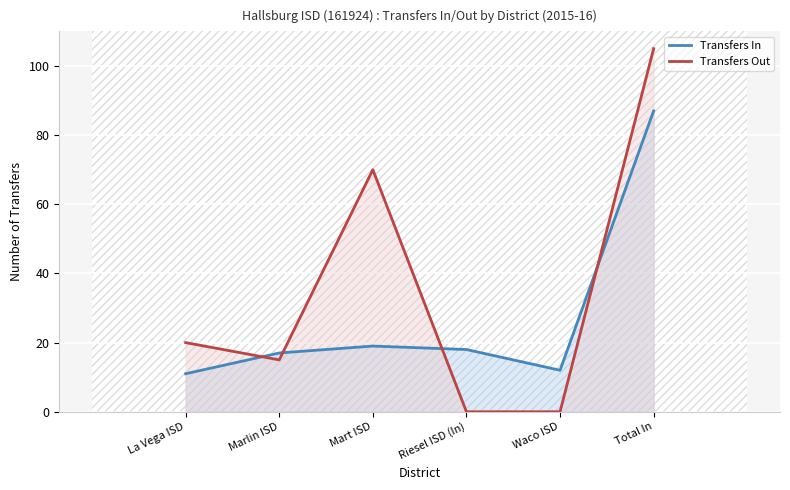

What is the value of the Transfers Out point at the 2nd from the left?

15